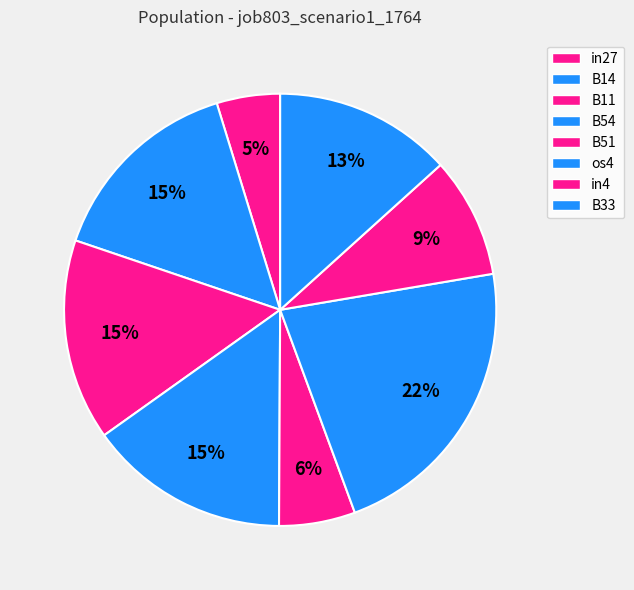

Combined, do in27 and in4 account for over 50%?

No